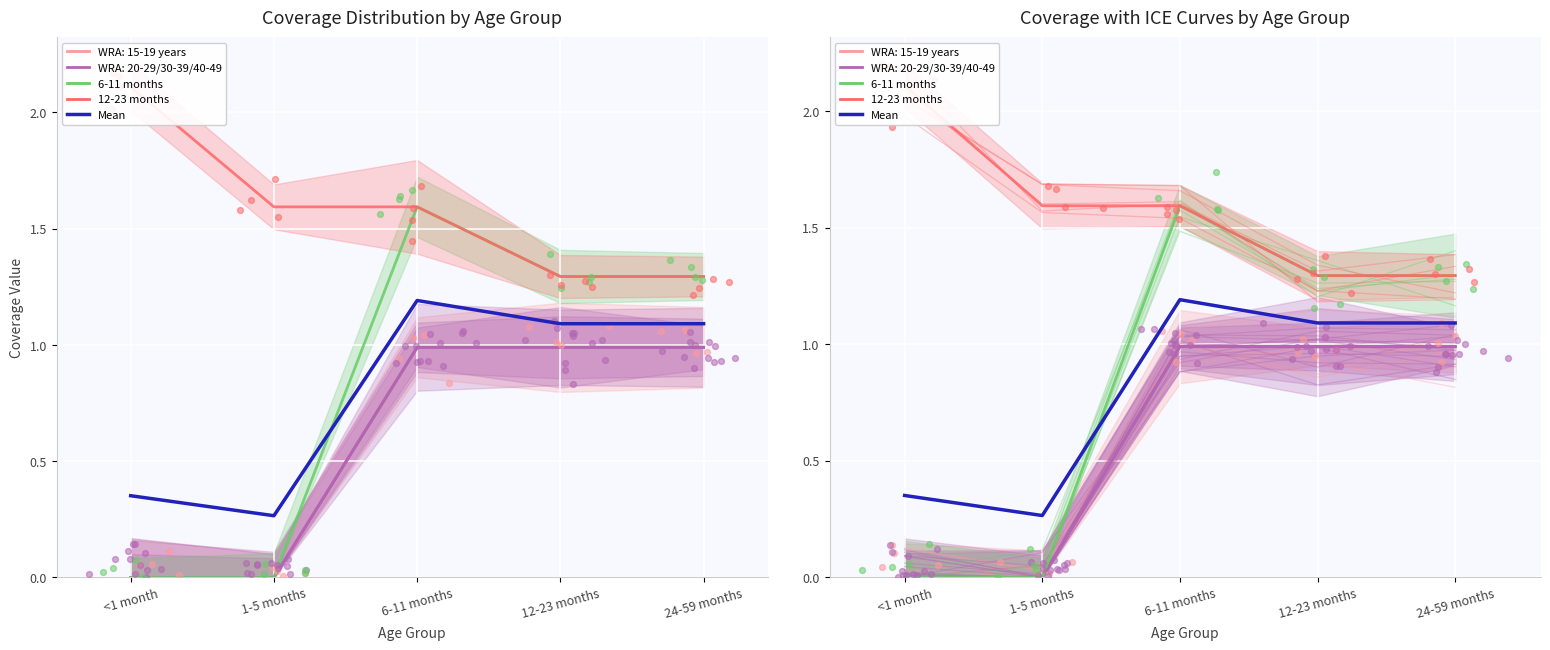

Which series reaches the minimum Y coordinate?

6-11 months